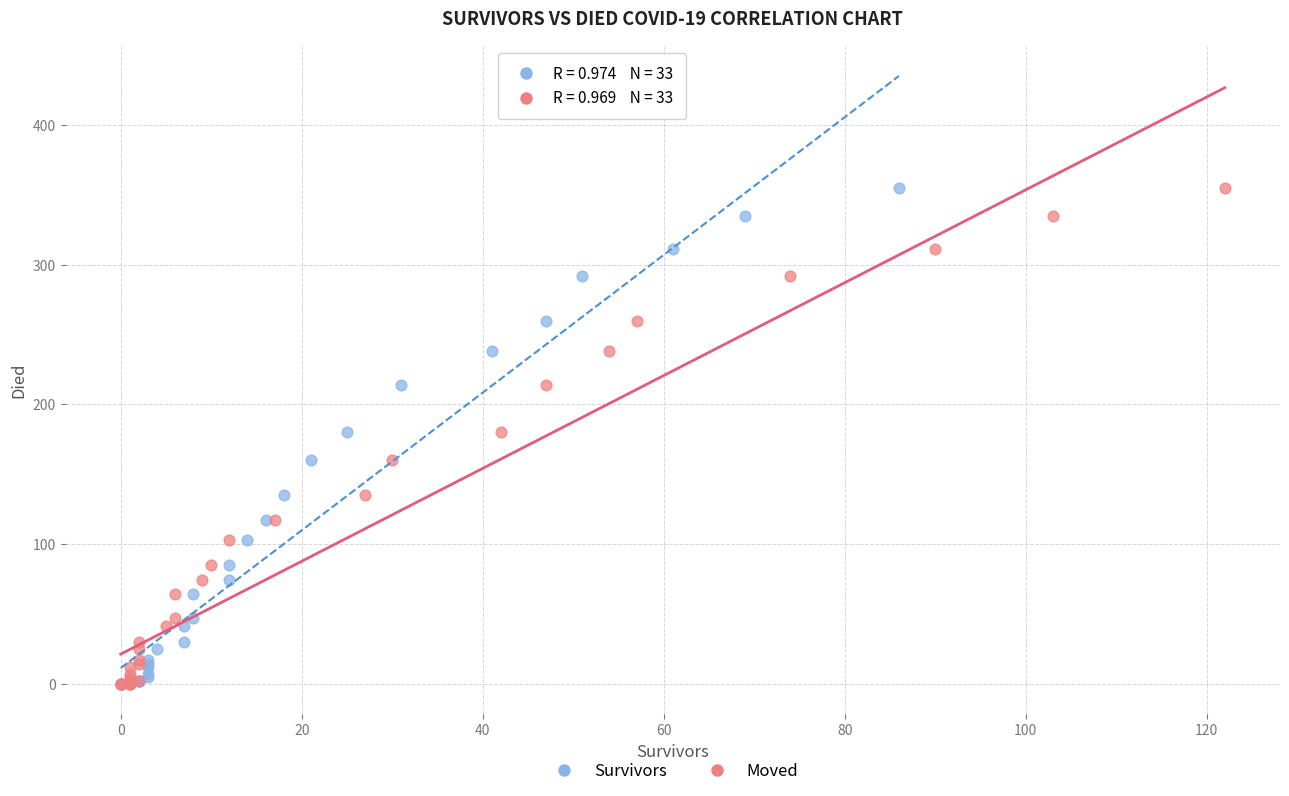

What are all the series names shown in the legend?

Survivors, Moved